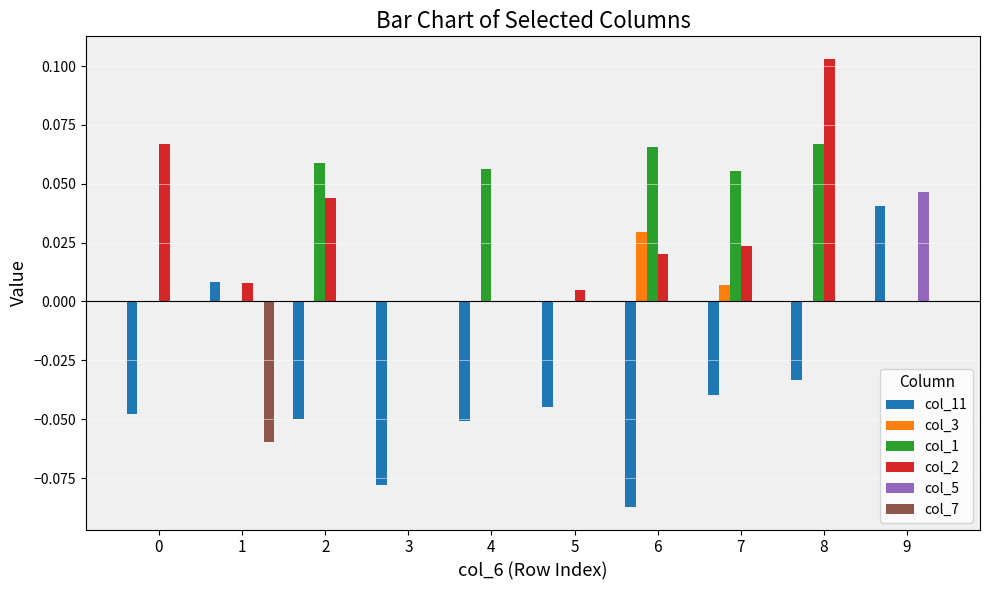

Between 2 and 3, which series saw the biggest shift?

col_1